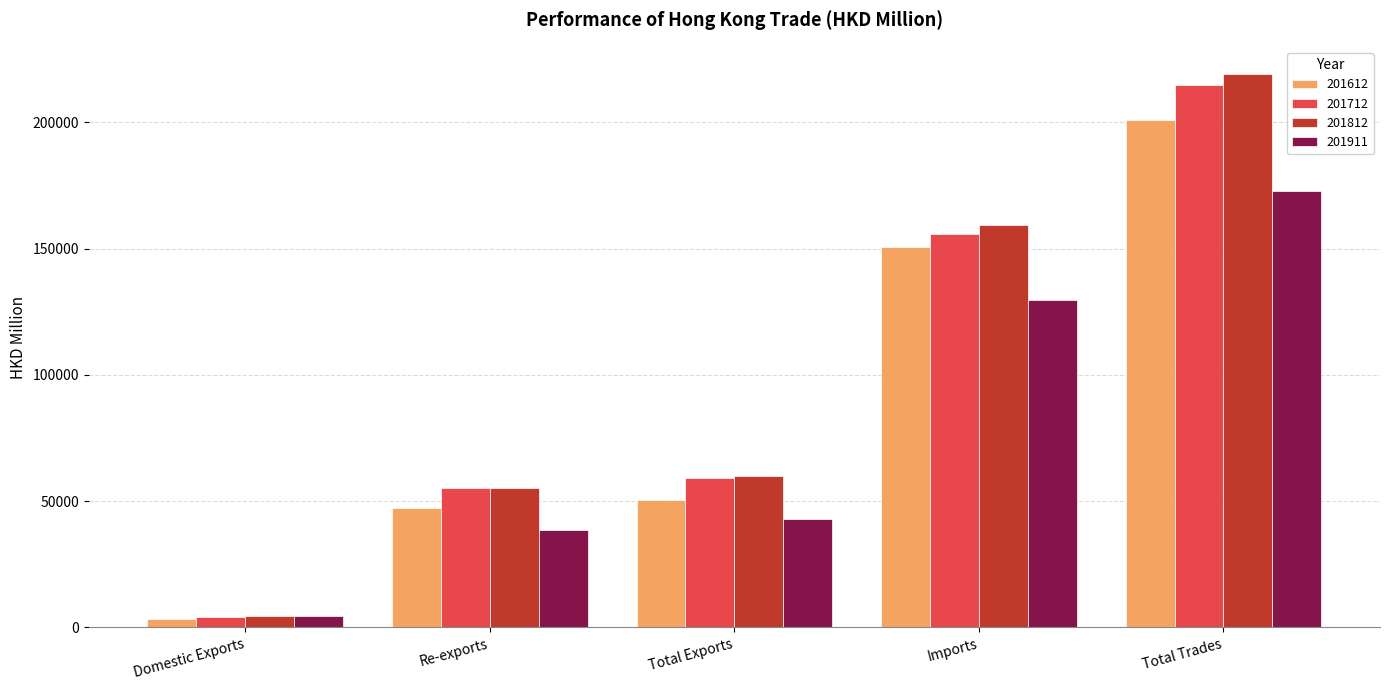

What is the label of the 3rd bar from the right?

Total Exports